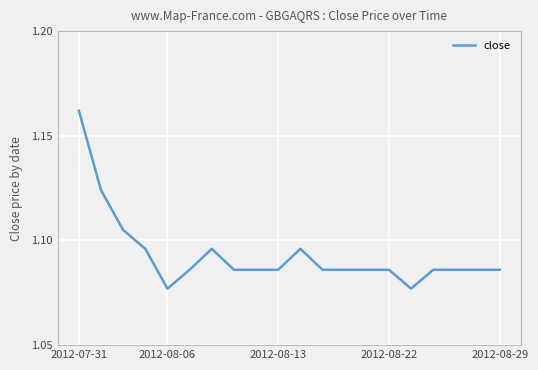

Which category has the highest value across all series?

2012-07-31